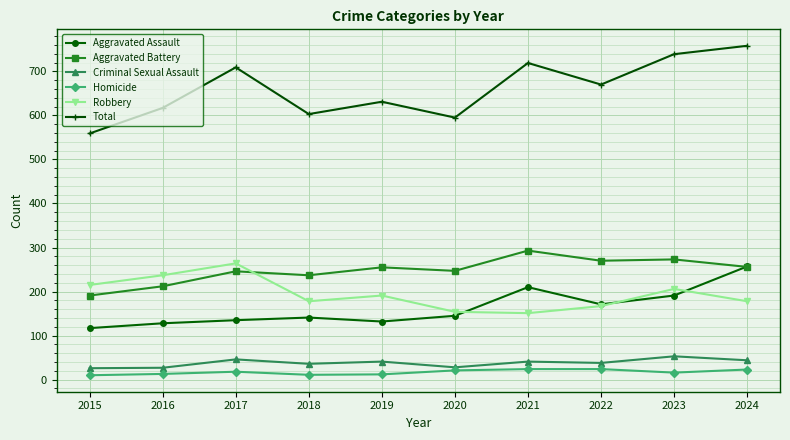

The Robbery series shows 237 at 2016. True or false?

True